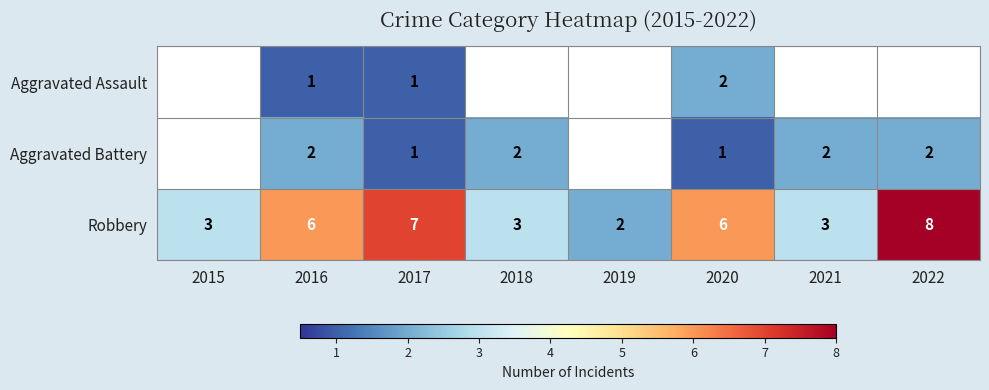

Count the number of categories in the chart.

8